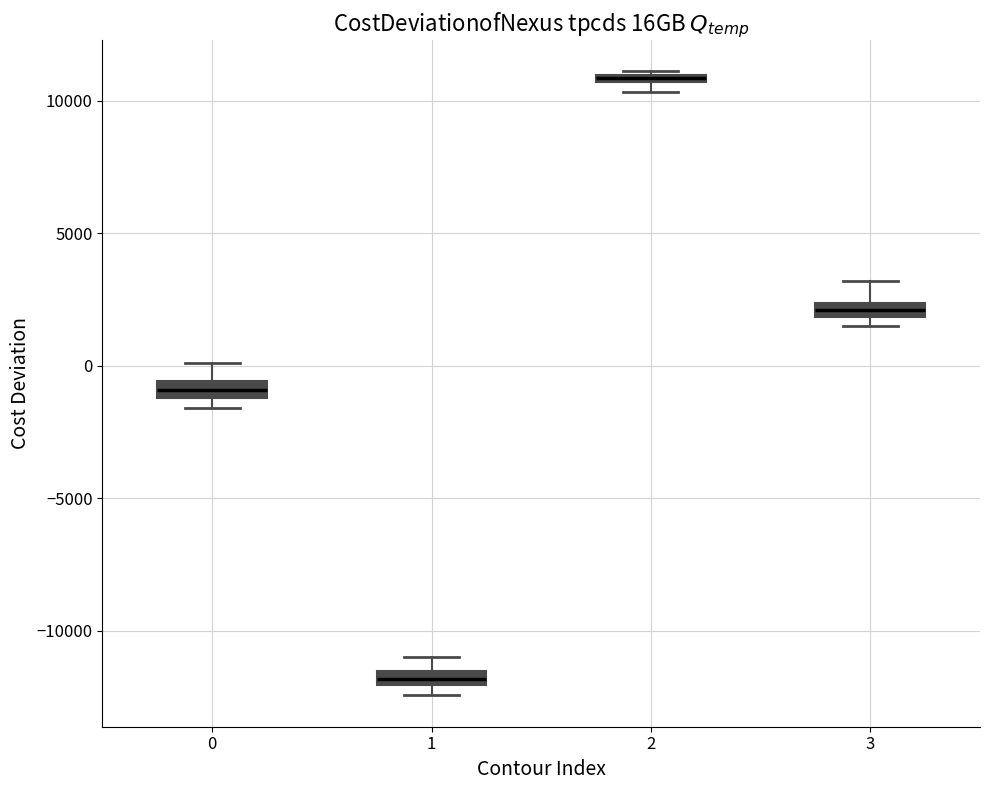

Where does the upper whisker of the box at x = 0 end on the y-axis? The values are not printed on the chart, so give them approximately, as read against the axis.

0